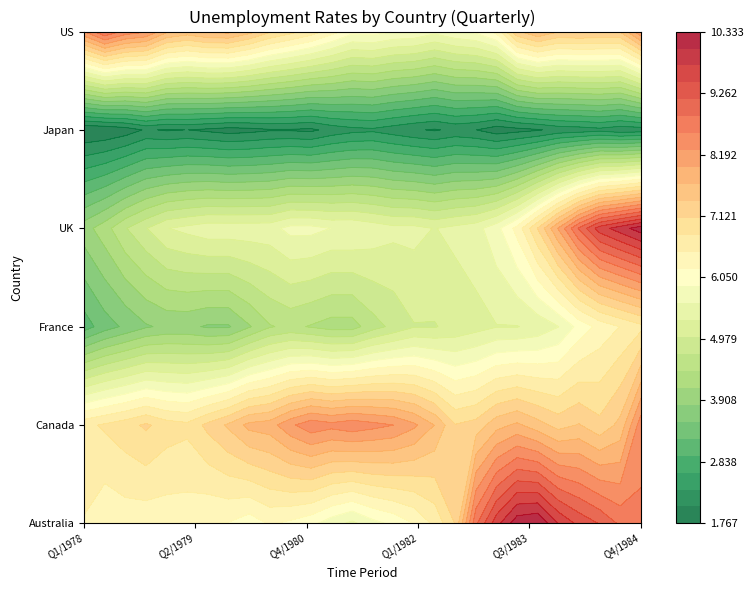

What is the minimum value for UK?

4.0